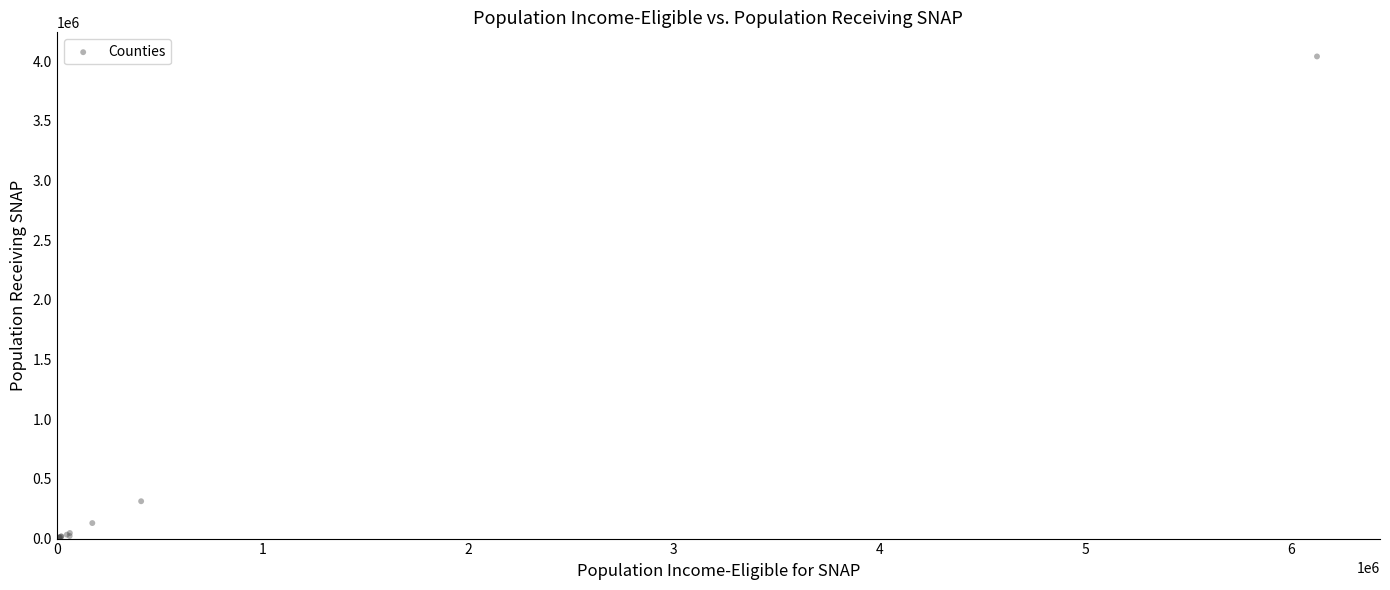

What Y value in the scatter plot is closest to 2019993?

312928.9